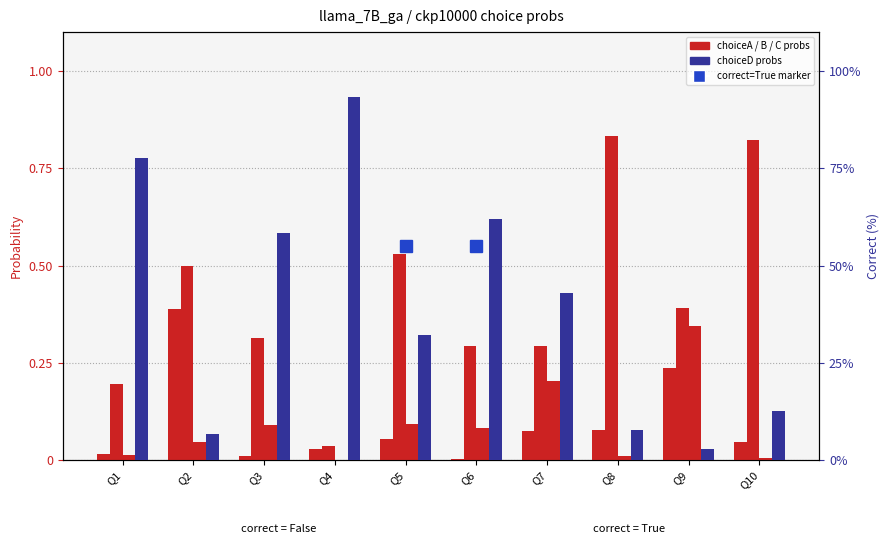

The choiceC_probs series shows 0.5 at Q9. True or false?

False